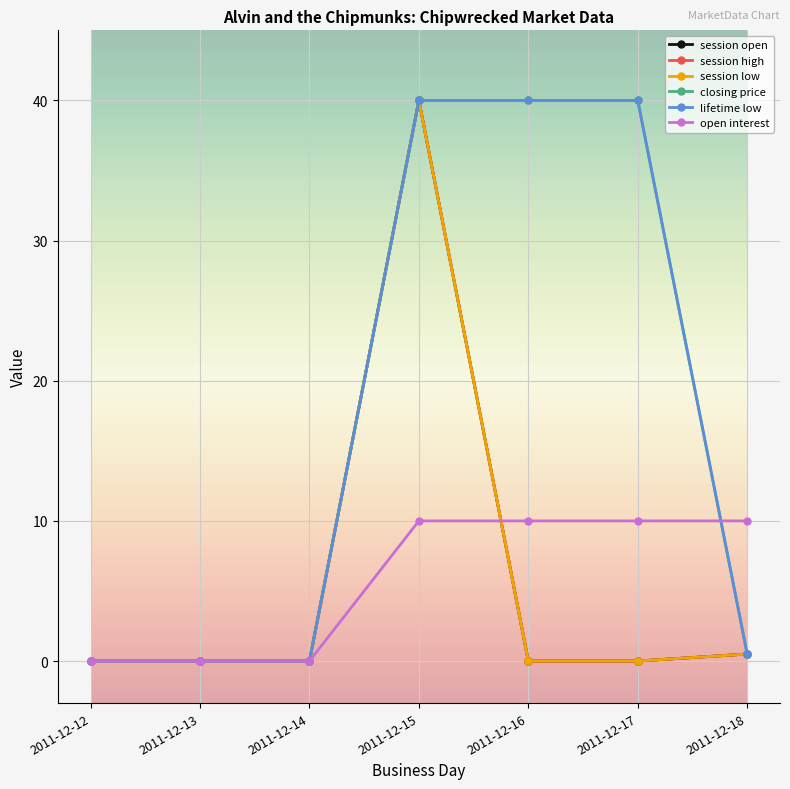

List the series in order of their peak value, highest first.

session open, session high, session low, closing price, lifetime low, open interest